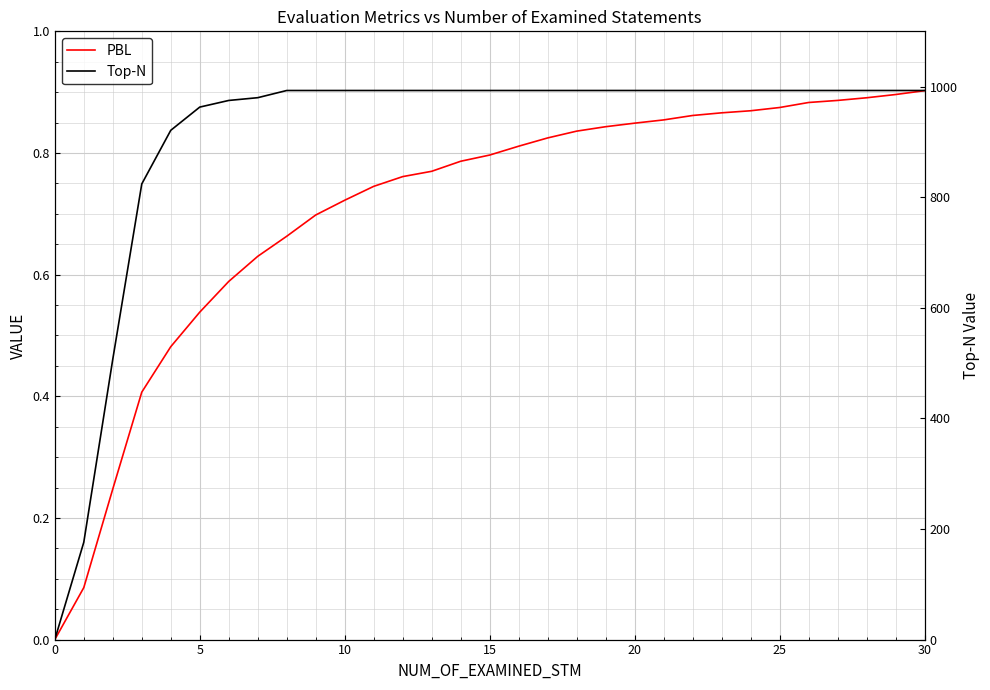

True or false: PBL has a value of 0.9 at 27.

True